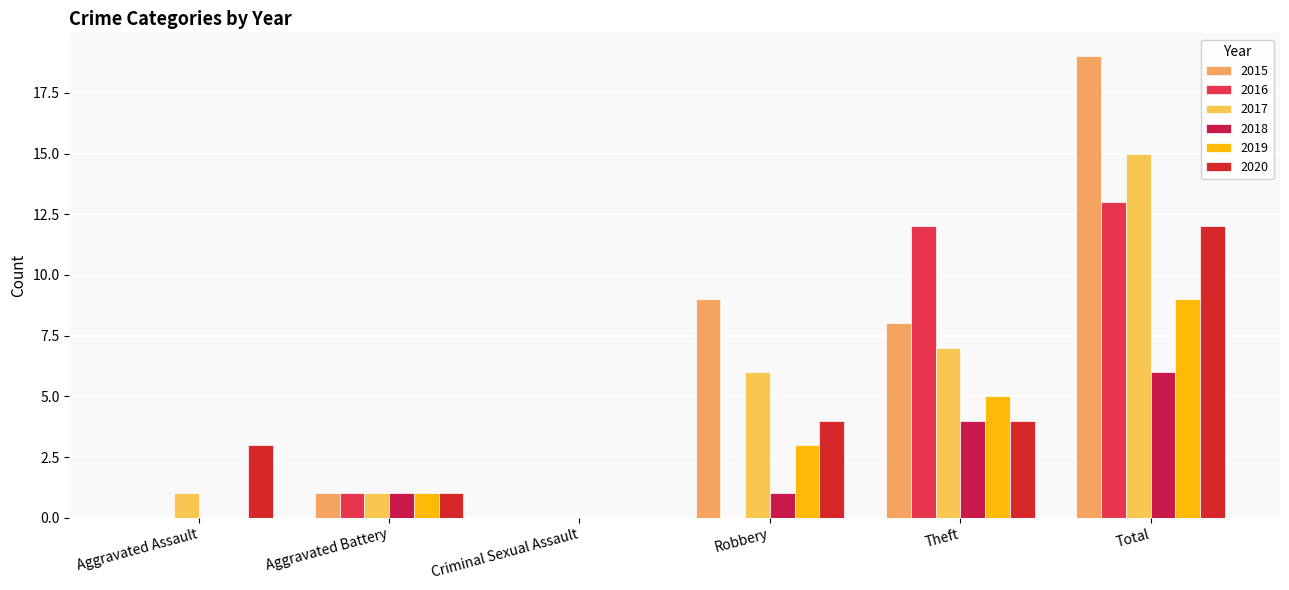

Reading right to left, what are all the values shown in this chart?

2015: Total=19	Theft=8	Robbery=9	Criminal Sexual Assault=0	Aggravated Battery=1	Aggravated Assault=0
2016: Total=13	Theft=12	Robbery=0	Criminal Sexual Assault=0	Aggravated Battery=1	Aggravated Assault=0
2017: Total=15	Theft=7	Robbery=6	Criminal Sexual Assault=0	Aggravated Battery=1	Aggravated Assault=1
2018: Total=6	Theft=4	Robbery=1	Criminal Sexual Assault=0	Aggravated Battery=1	Aggravated Assault=0
2019: Total=9	Theft=5	Robbery=3	Criminal Sexual Assault=0	Aggravated Battery=1	Aggravated Assault=0
2020: Total=12	Theft=4	Robbery=4	Criminal Sexual Assault=0	Aggravated Battery=1	Aggravated Assault=3